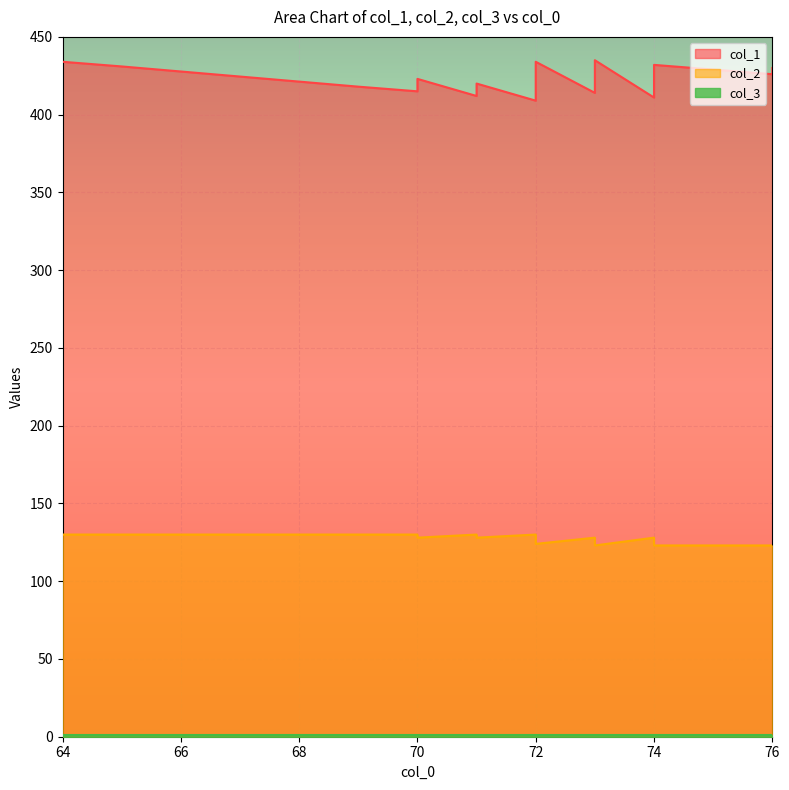

At which category does col_1 reach its first local peak?

70